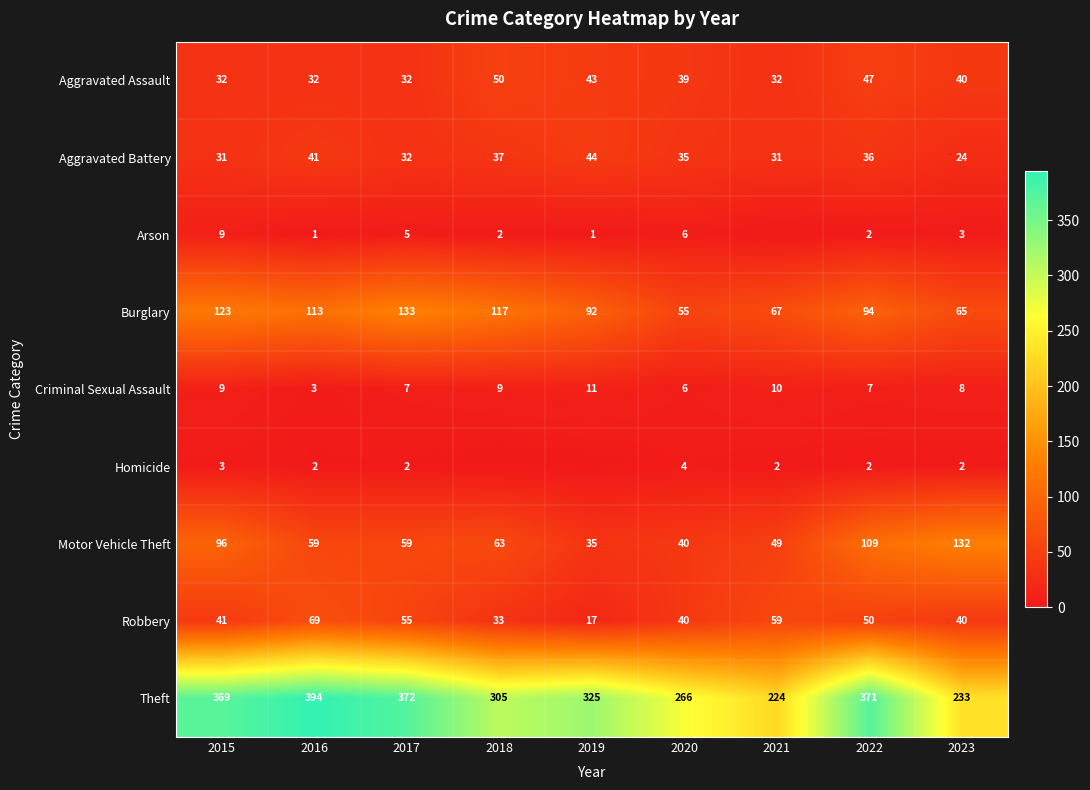

Is it true that Motor Vehicle Theft equals 178 at 2022?

False